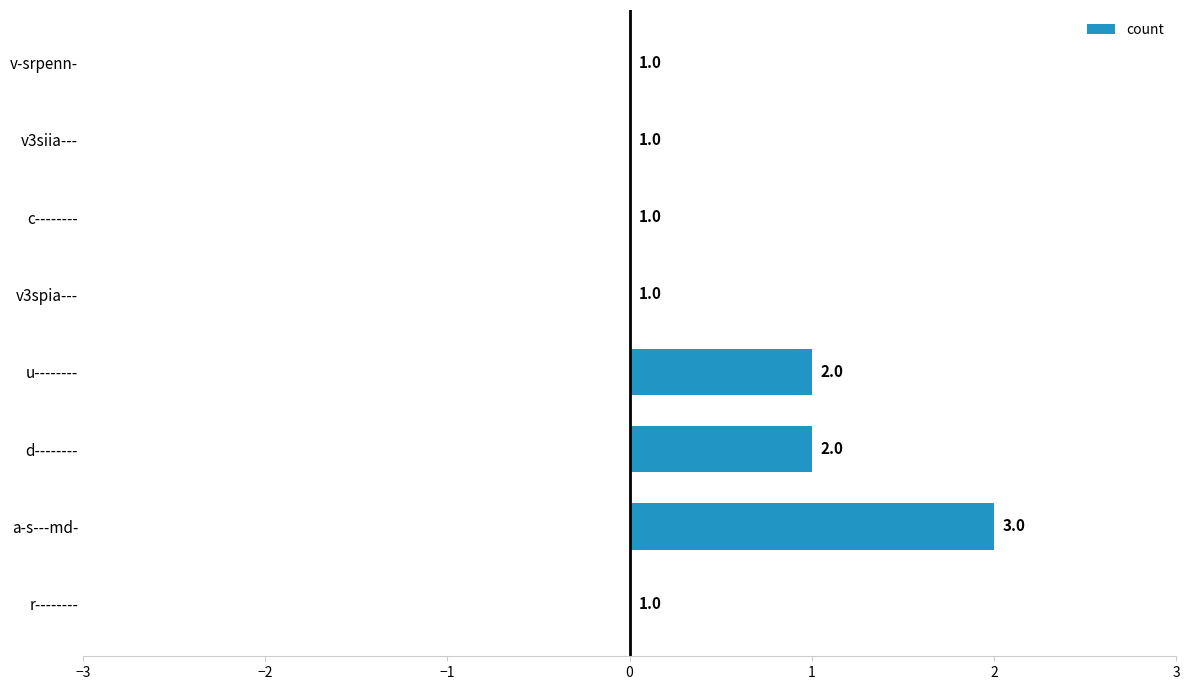

What is the sum of all values?

4